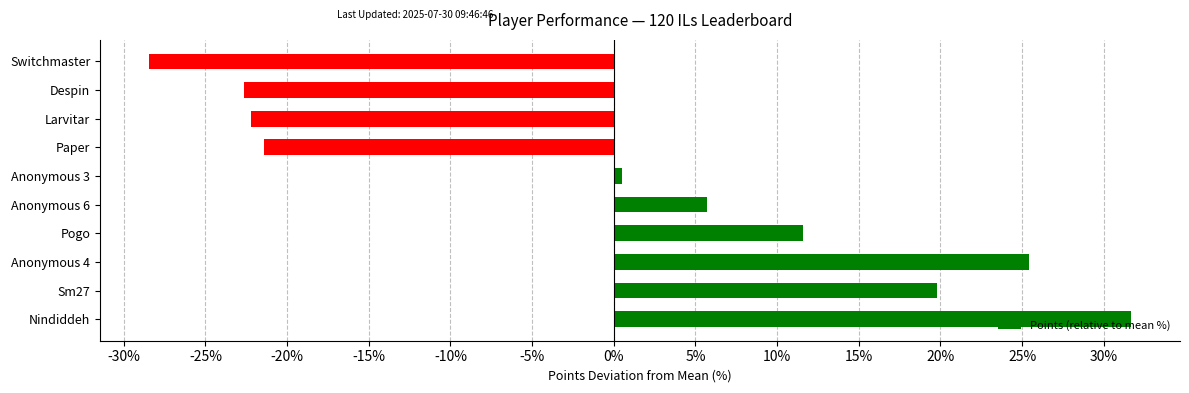

What is the difference between the second highest and minimum values?

53.9